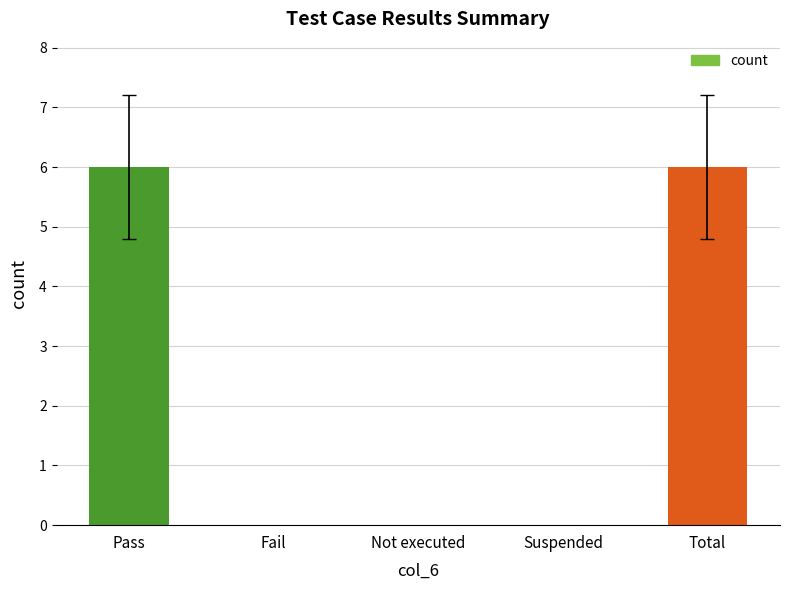

Reading left to right, what are all the values shown in this chart?

Pass=6	Fail=0	Not executed=0	Suspended=0	Total=6